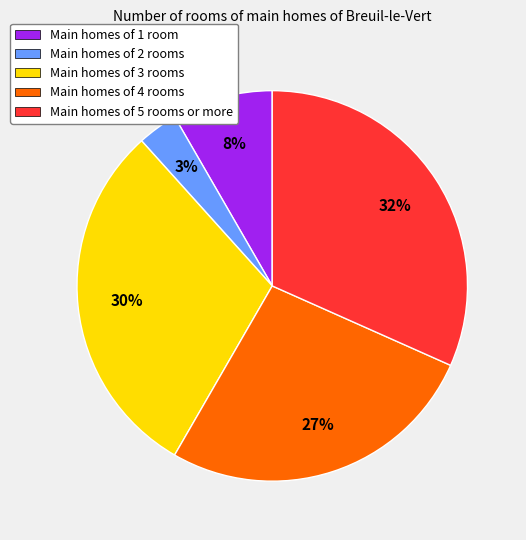

How many segments does this pie chart have?

5